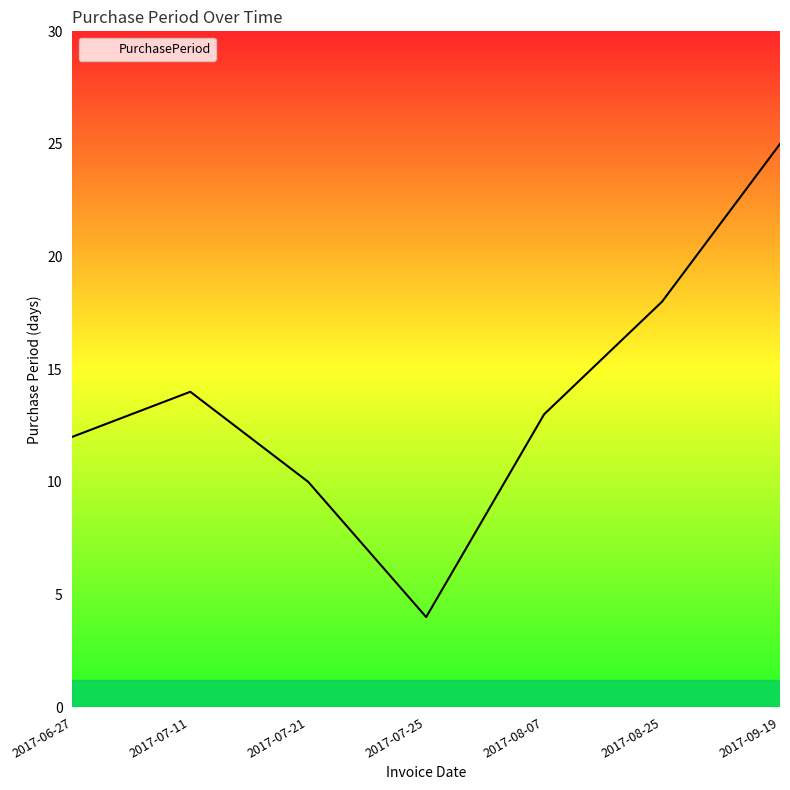

Reading left to right, transcribe all the data shown in this chart.

12	14	10	4	13	18	25